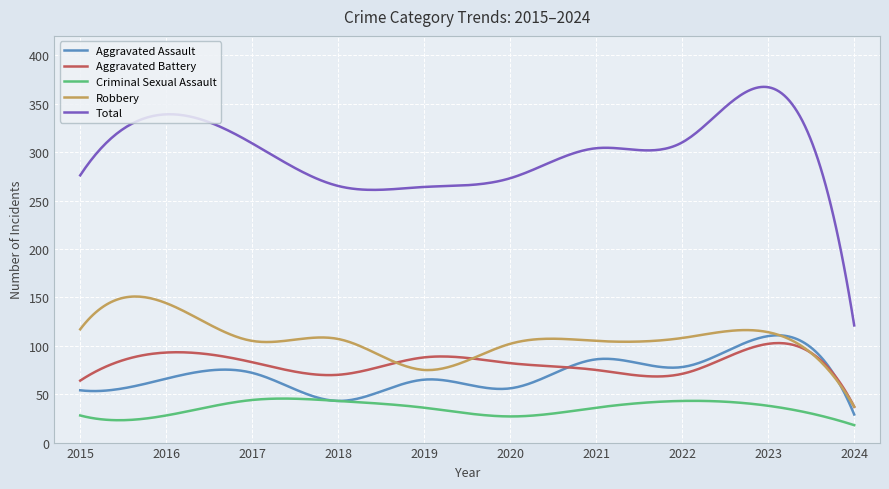

What are all the series names shown in the legend?

Aggravated Assault, Aggravated Battery, Criminal Sexual Assault, Robbery, Total